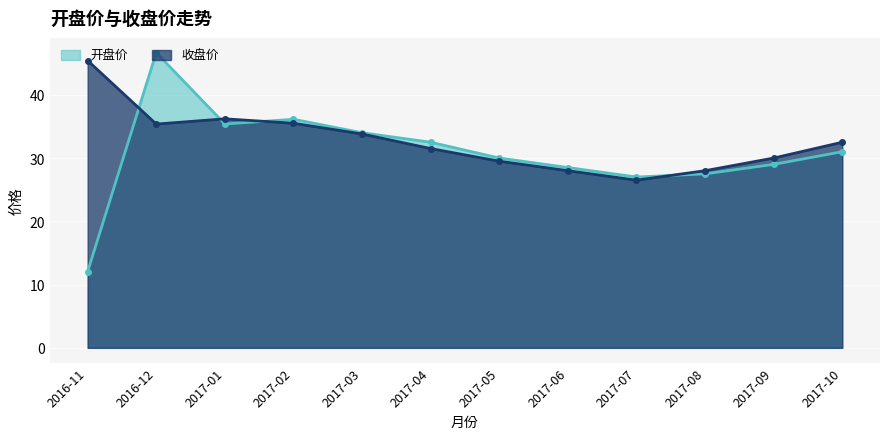

Which has a higher value, 2017-06 or 2017-09?

2017-09